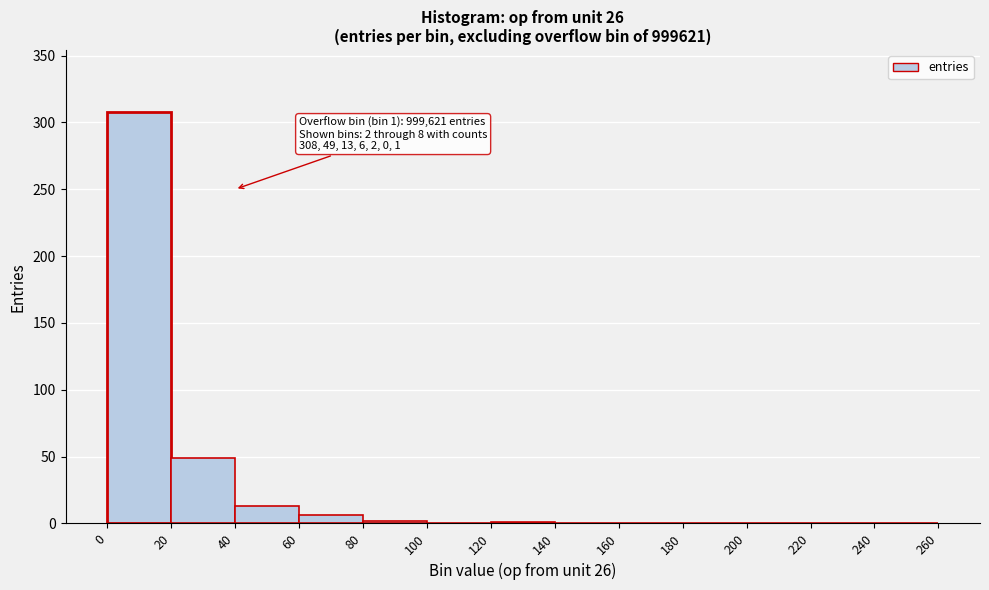

Which range on the x-axis has the tallest bar?

0 to 20